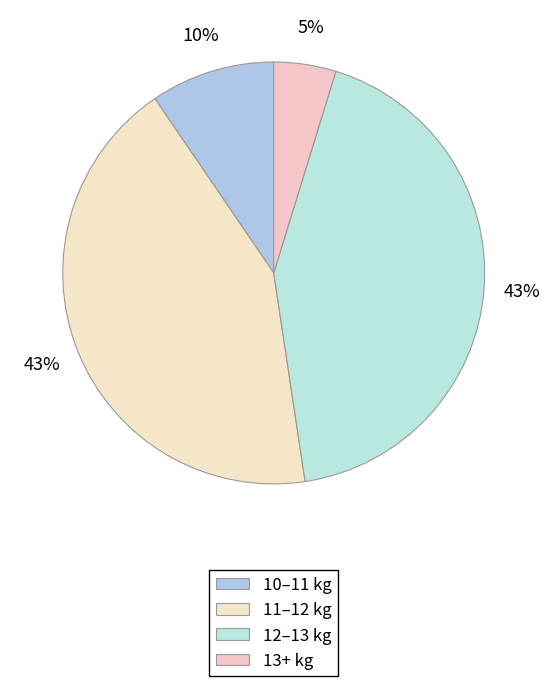

Is there any slice that represents more than half of the pie?

No